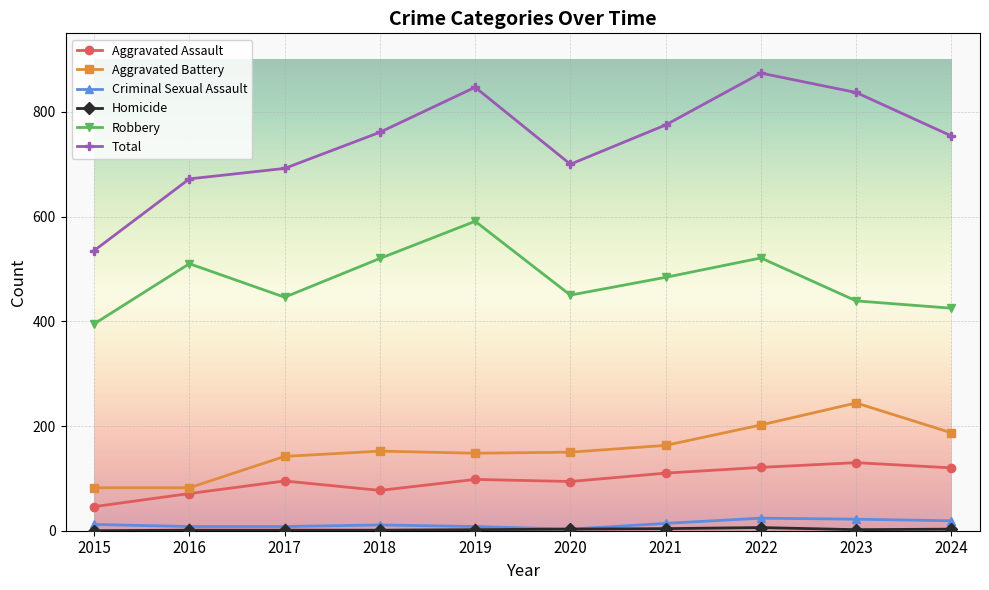

At how many categories does at least one series exceed 566?

9